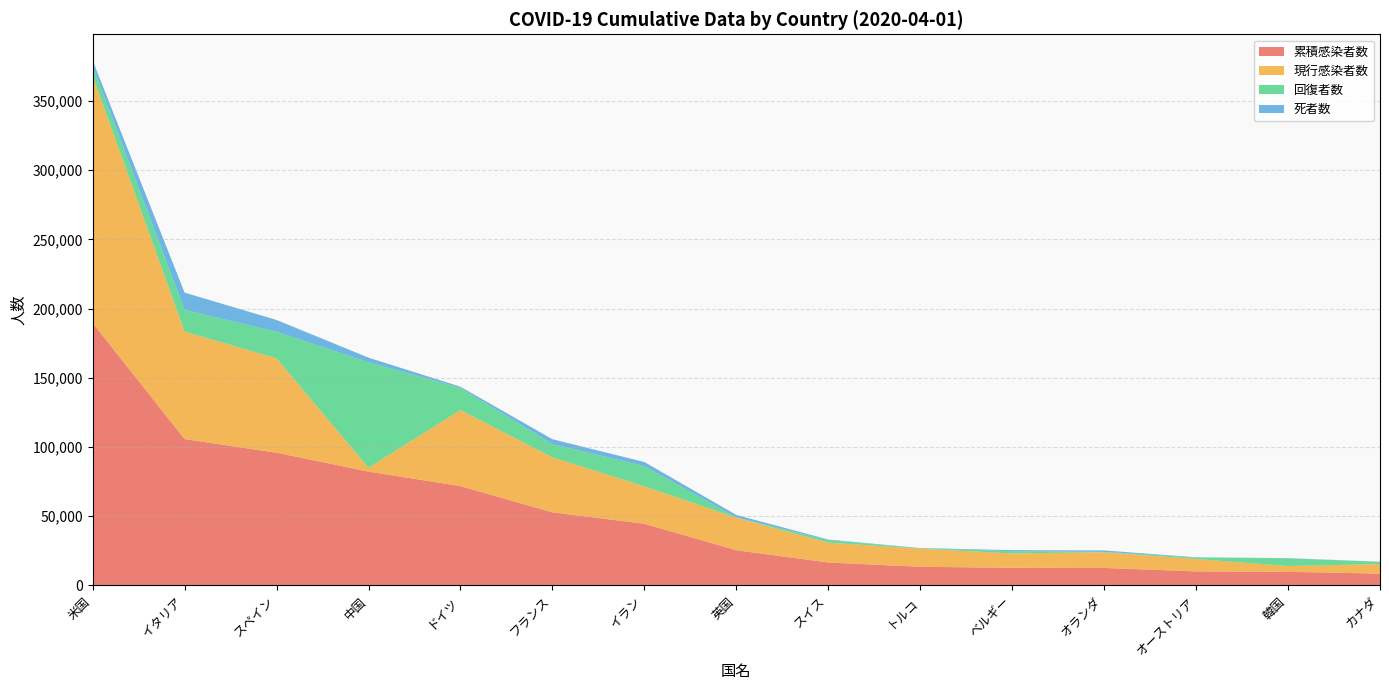

Reading right to left, transcribe all the data shown in this chart.

累積感染者数: カナダ=8591	韓国=9887	オーストリア=10192	オランダ=12667	ベルギー=12775	トルコ=13531	スイス=16605	英国=25481	イラン=44605	フランス=52836	ドイツ=71808	中国=82301	スペイン=95923	イタリア=105792	米国=189633
現行感染者数: カナダ=6897	韓国=4155	オーストリア=8969	オランダ=11374	ベルギー=10374	トルコ=13074	スイス=14349	英国=23509	イラン=27051	フランス=39782	ドイツ=54933	中国=2784	スペイン=68200	イタリア=77635	米国=178416
回復者数: カナダ=1592	韓国=5567	オーストリア=1095	オランダ=253	ベルギー=1696	トルコ=243	スイス=1823	英国=179	イラン=14656	フランス=9522	ドイツ=16100	中国=76207	スペイン=19259	イタリア=15729	米国=7136
死者数: カナダ=102	韓国=165	オーストリア=128	オランダ=1040	ベルギー=705	トルコ=214	スイス=433	英国=1793	イラン=2898	フランス=3532	ドイツ=775	中国=3310	スペイン=8464	イタリア=12428	米国=4081